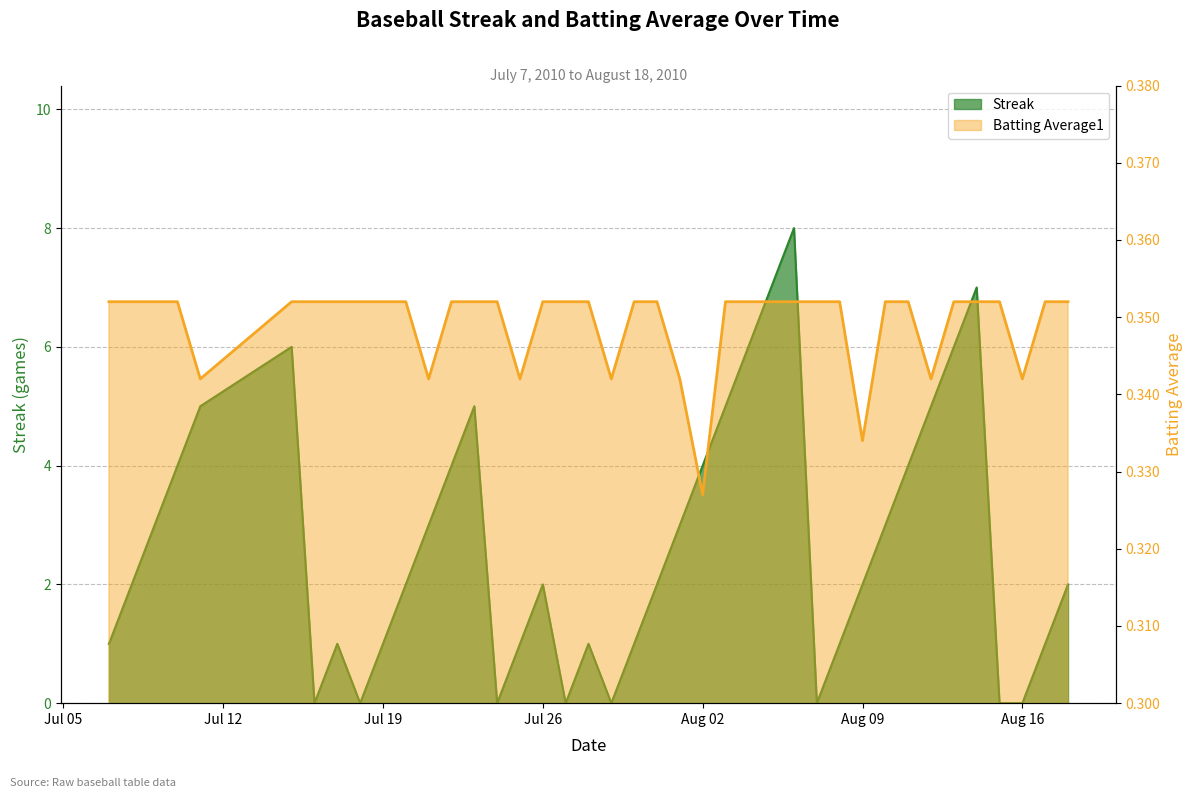

Is the value of Batting Average1 at 36 greater than the value of Streak at 31?

No